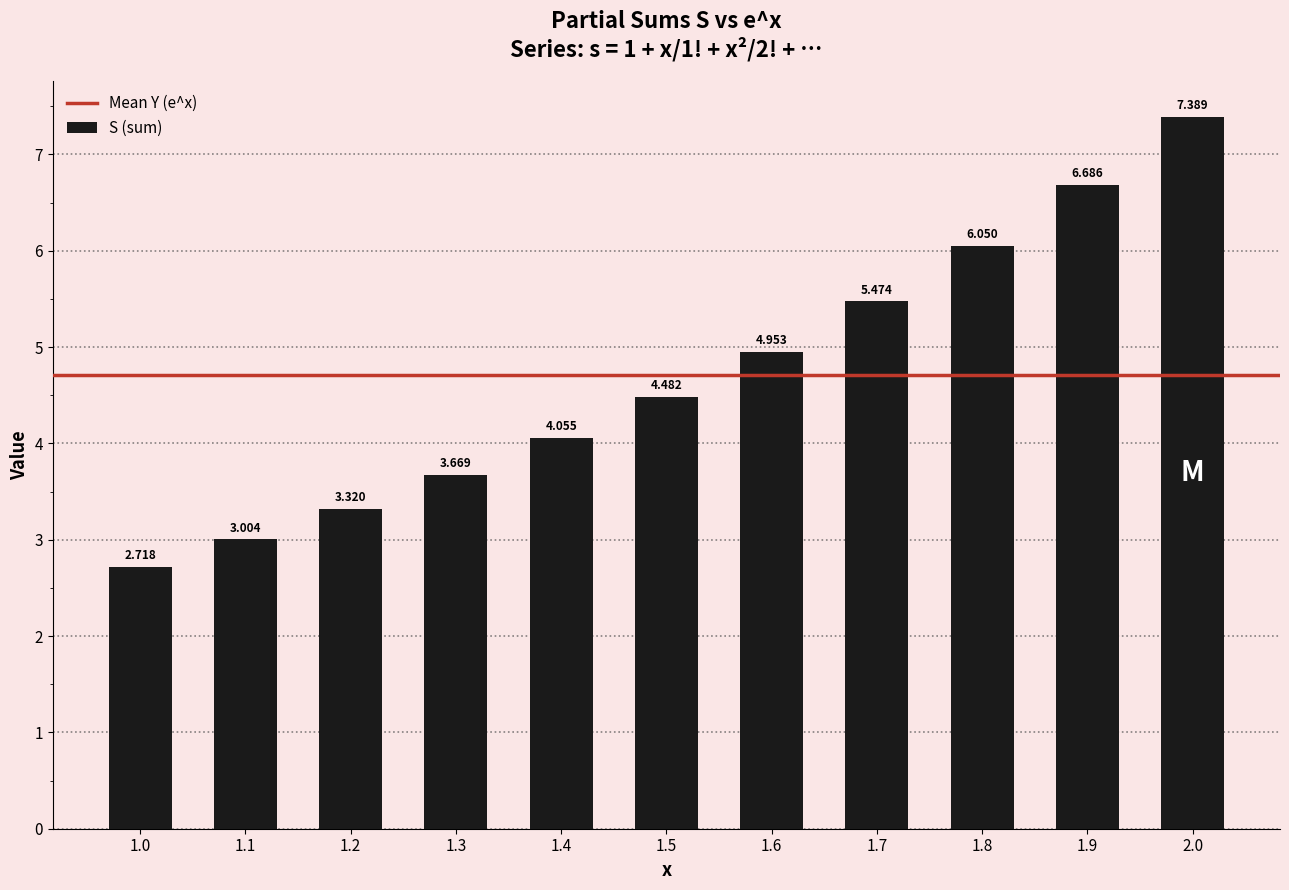

What is the ratio of the value at 1.1 to the value at 1.2?

0.9